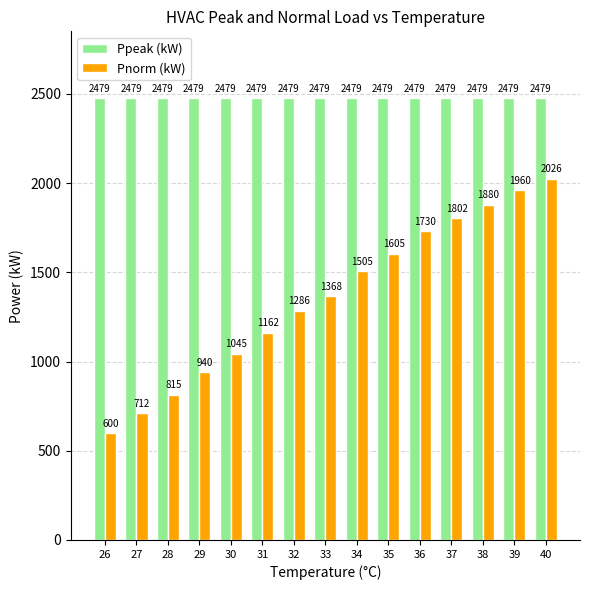

The Ppeak (kW) series shows 601 at 36. True or false?

False